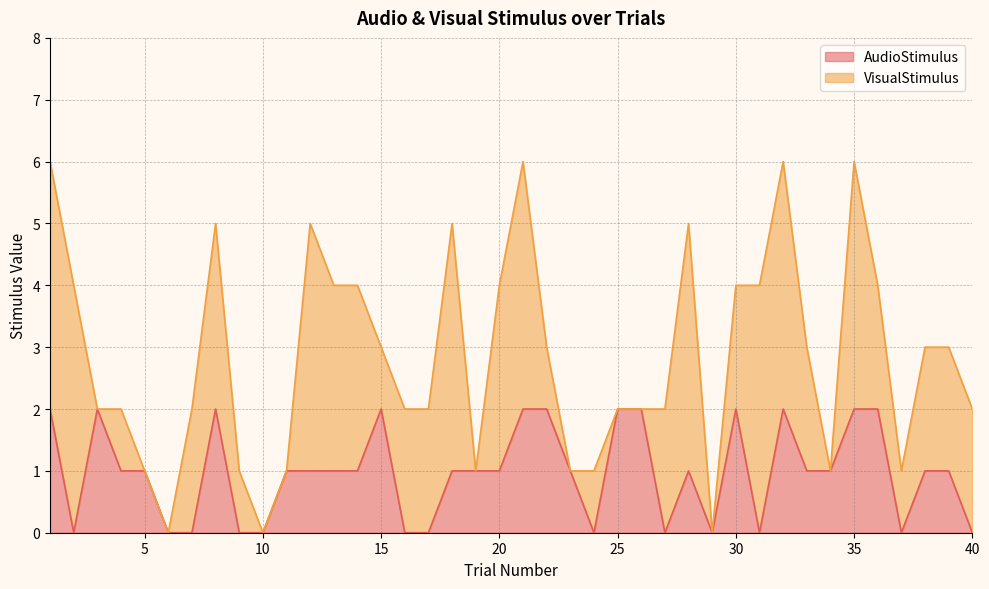

At which category does the data reach its first local valley?

2